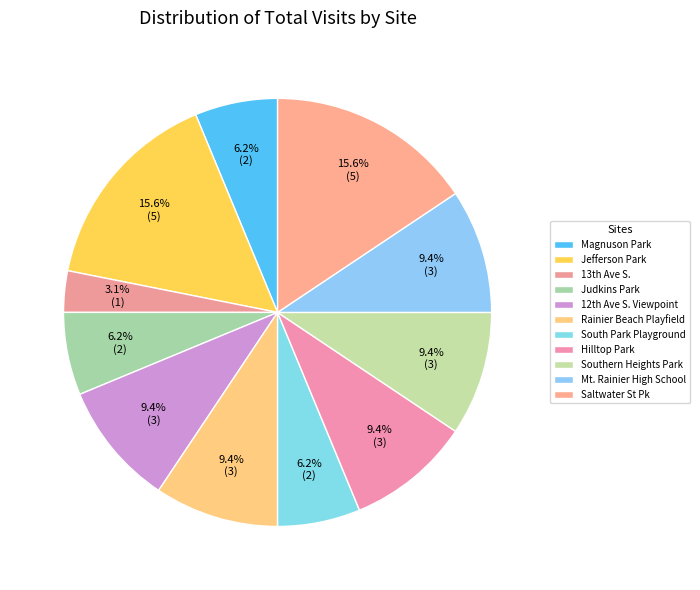

How many segments does this pie chart have?

11